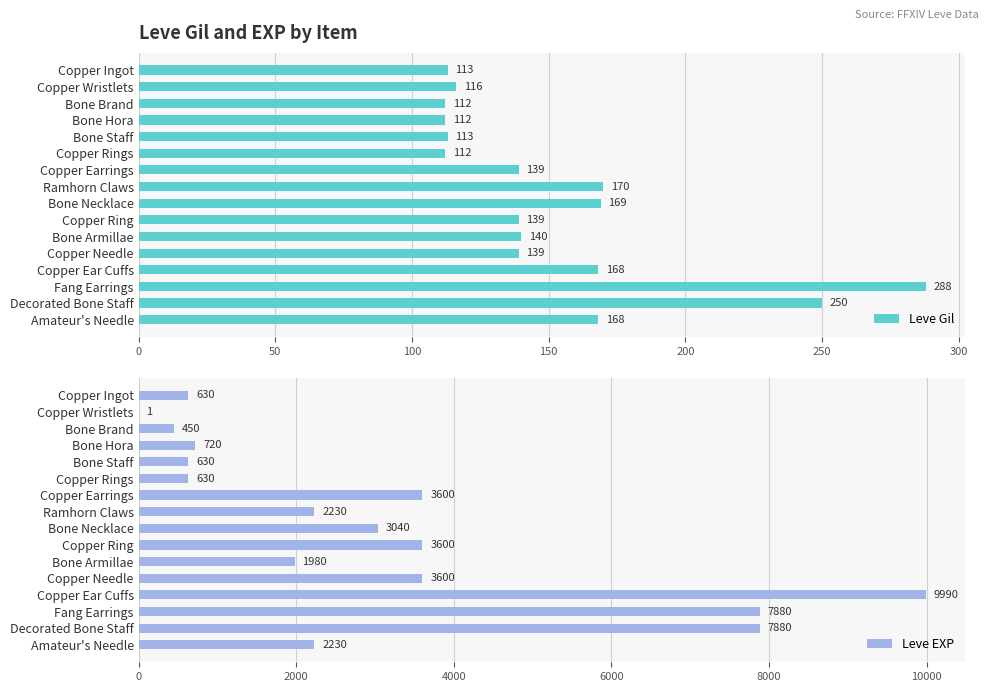

Is it true that Leve Gil equals 170 at Ramhorn Claws?

True